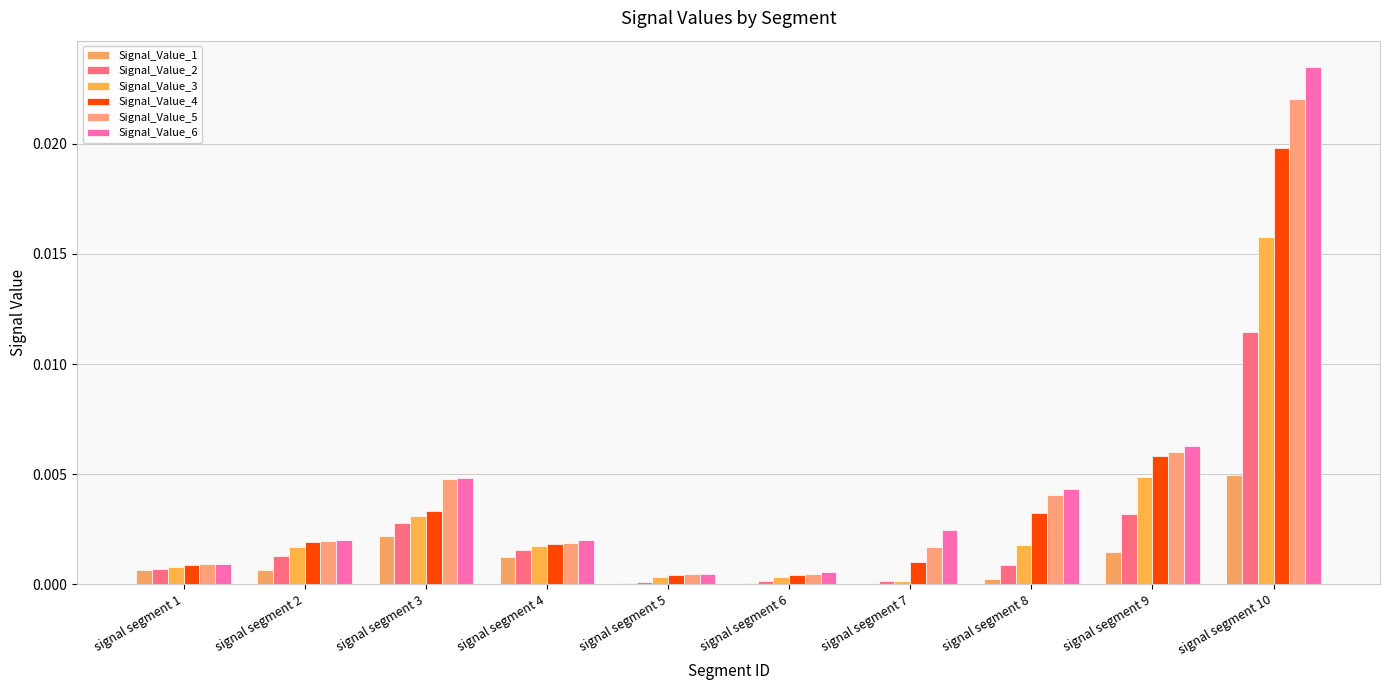

List the labels in order of Signal_Value_3 value, smallest first.

signal segment 7, signal segment 6, signal segment 5, signal segment 1, signal segment 2, signal segment 4, signal segment 8, signal segment 3, signal segment 9, signal segment 10